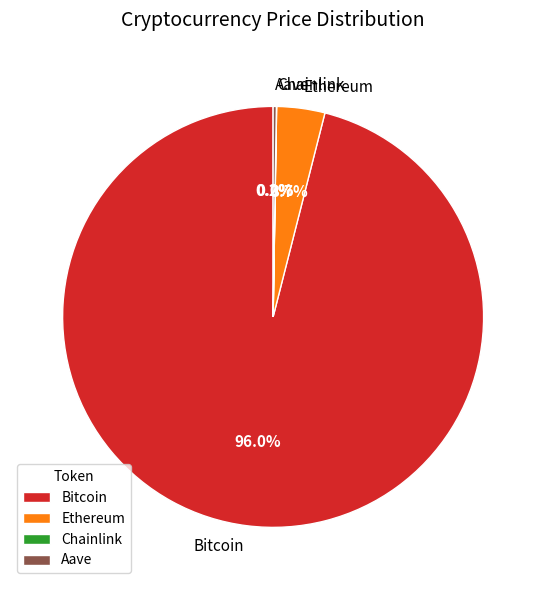

How much of the chart is everything except Ethereum?

96.3%